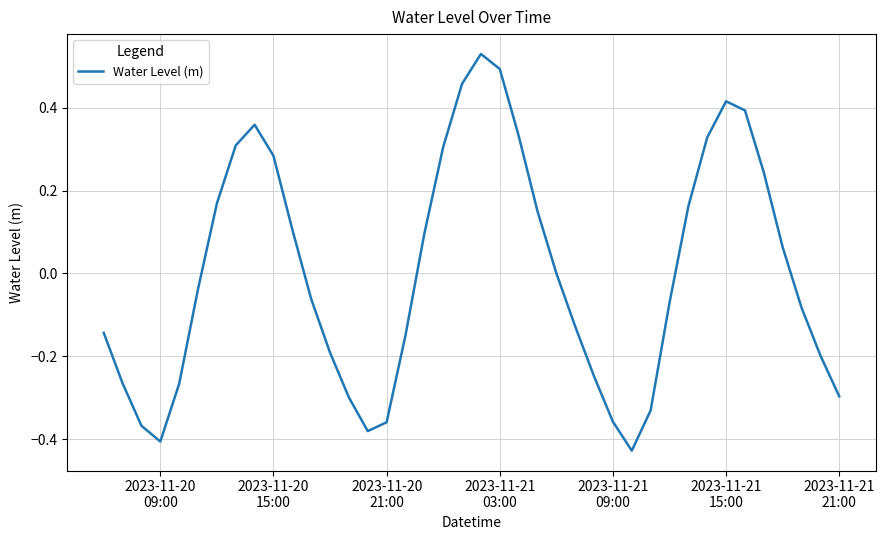

Does the chart display data point markers on the line(s)?

No